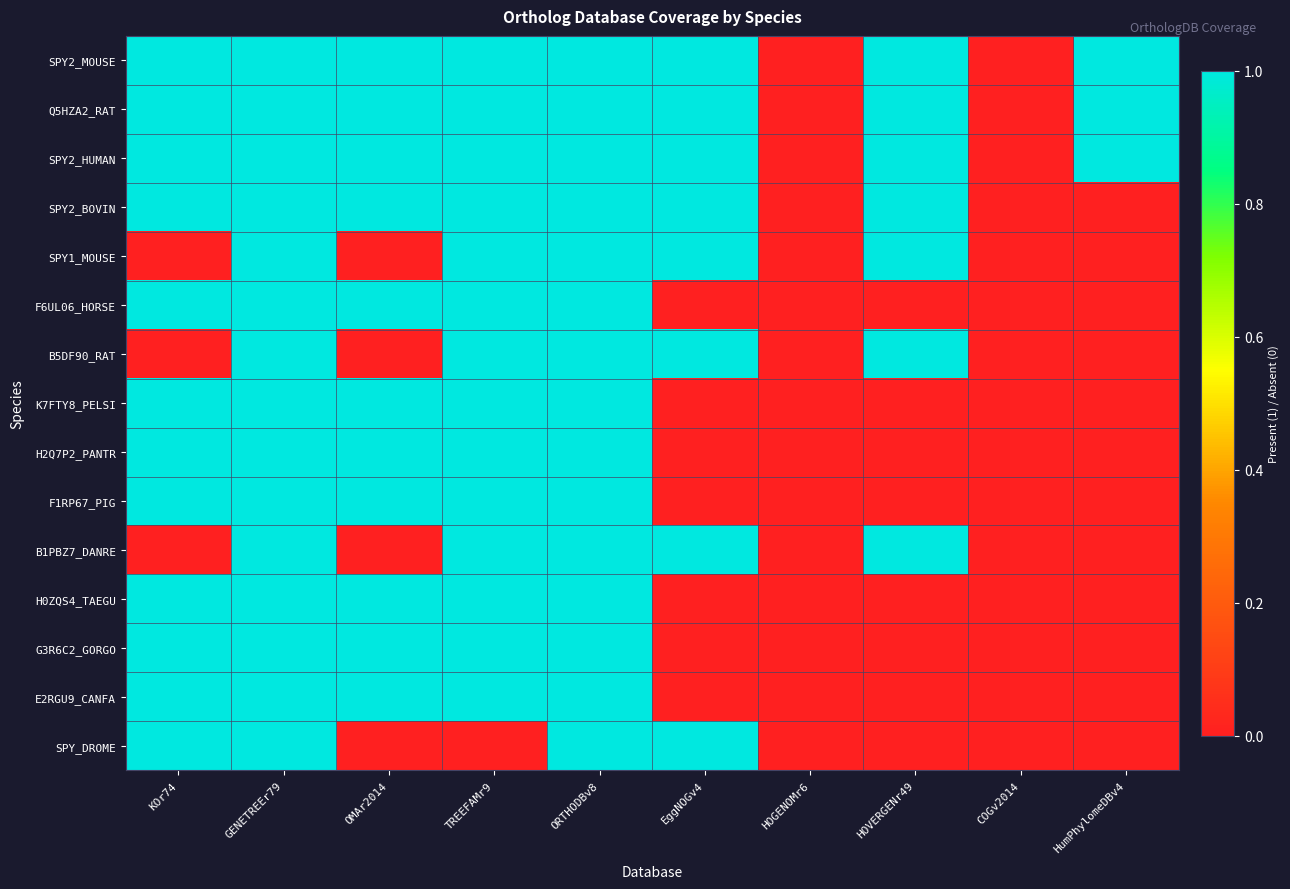

At which category is the sum across all series the highest?

GENETREEr79